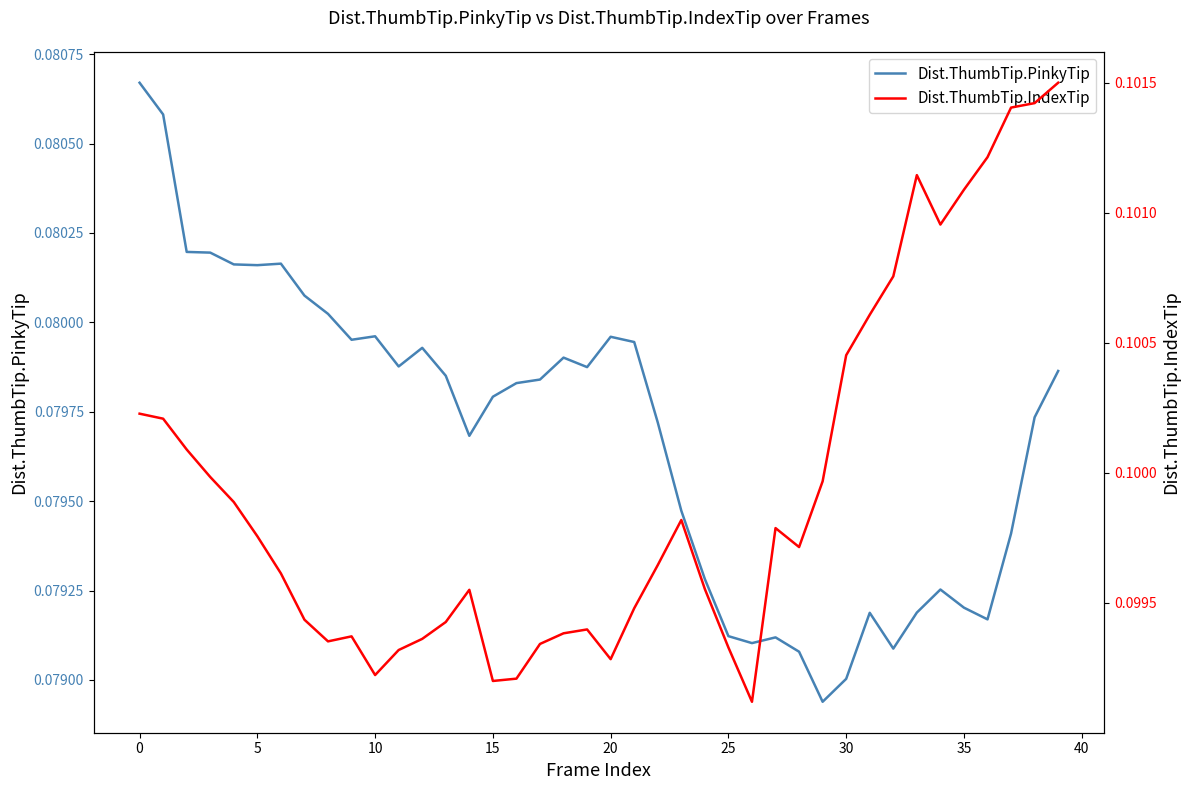

Which series changed the most between −5 and 31?

Dist.ThumbTip.PinkyTip